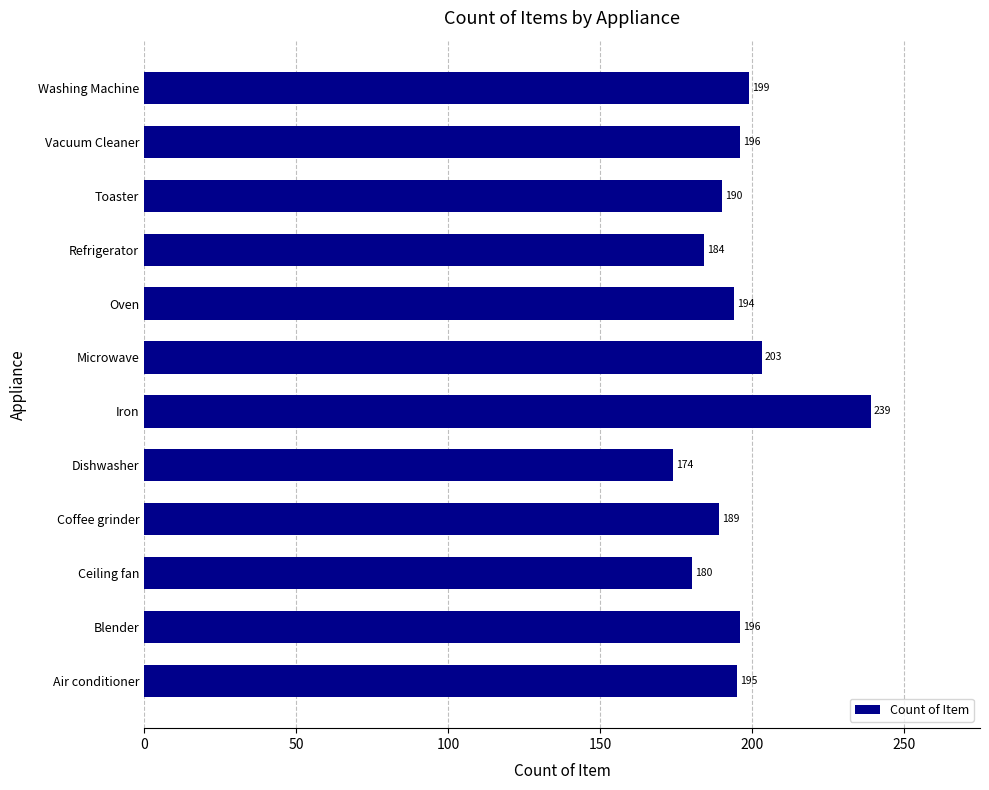

At which label is the value closest to 206?

Microwave